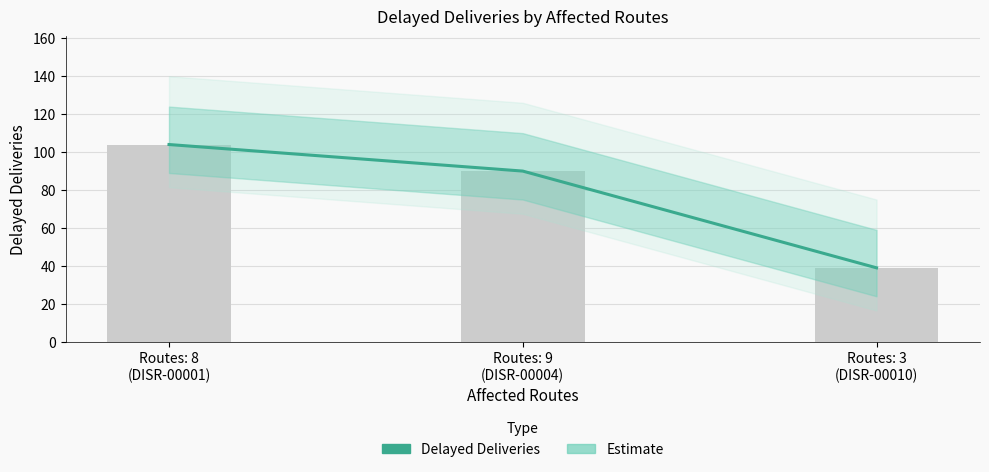

How many bars are there in total?

3